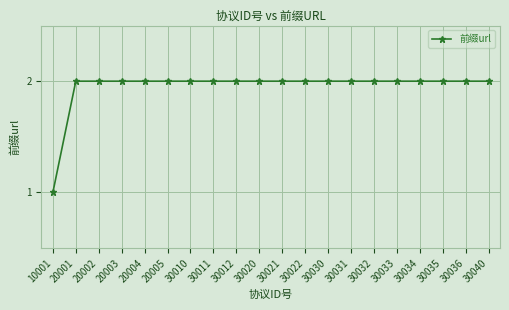

True or false: the data shows 1 at 30030.

False